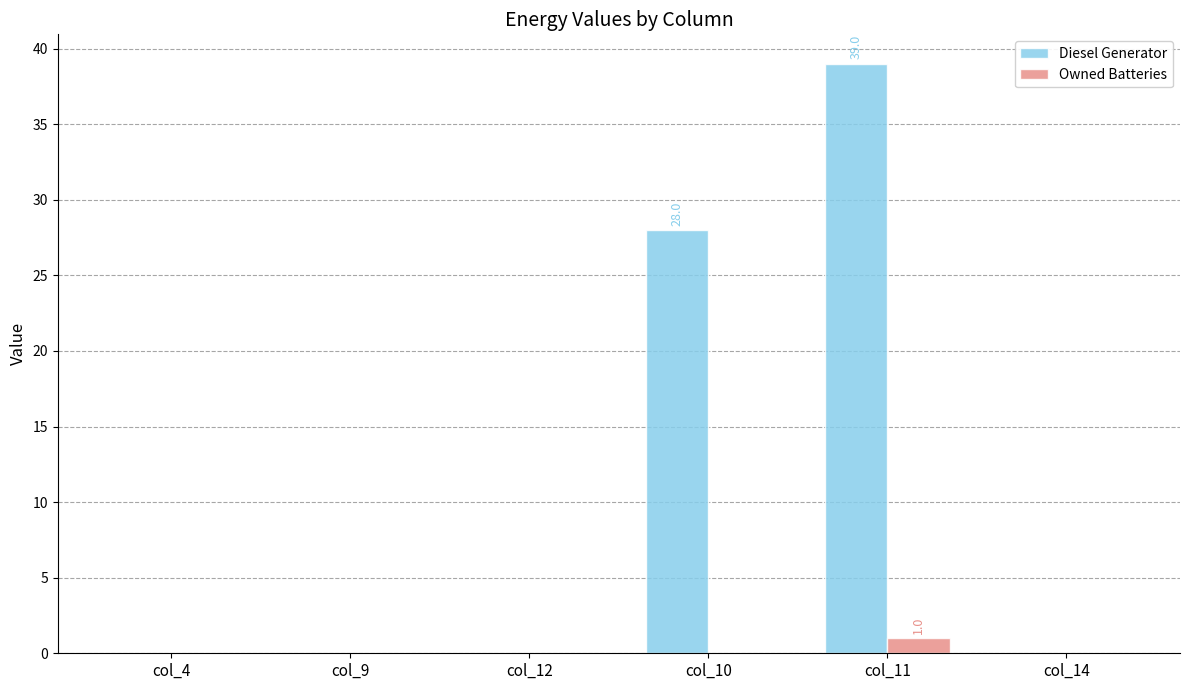

Where is Diesel Generator nearest to the value 19?

col_10